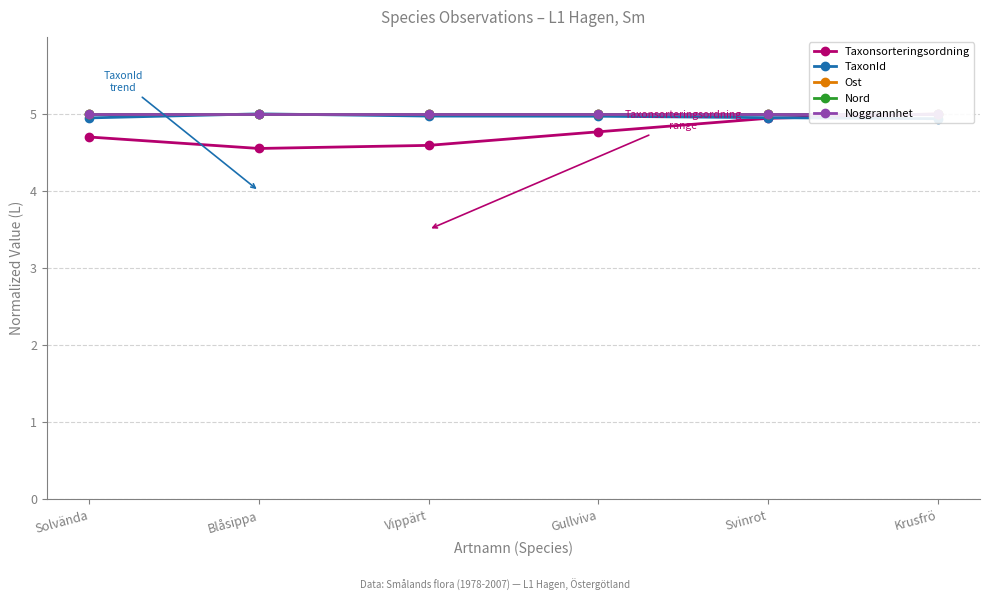

At how many categories does at least one series exceed 4?

6